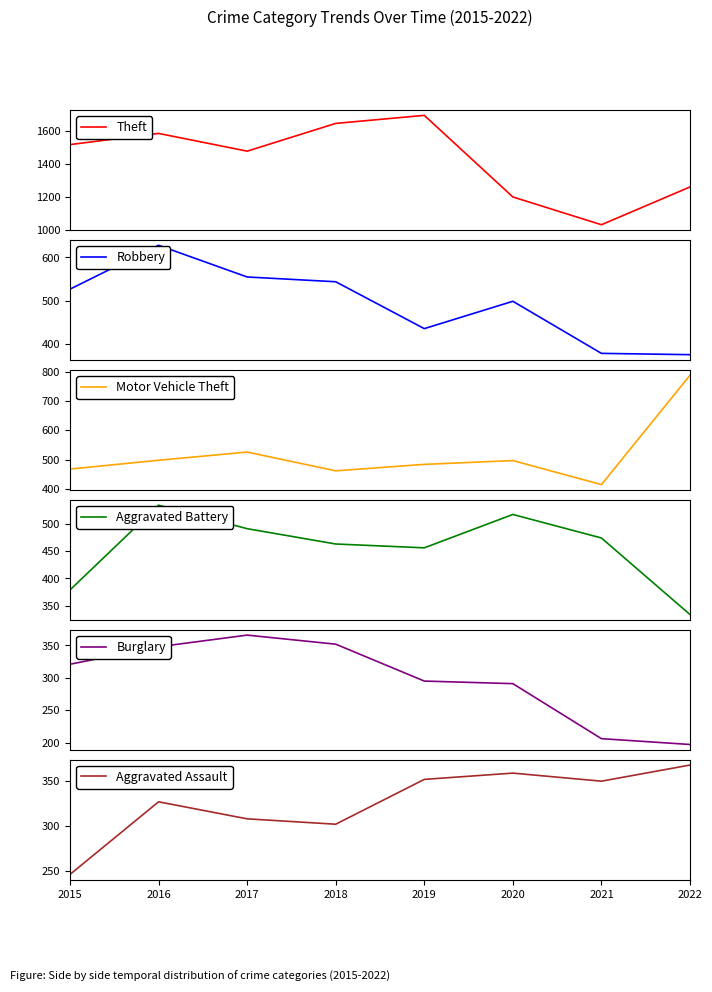

Rank the series by their maximum value, from lowest to highest.

Burglary, Aggravated Assault, Aggravated Battery, Robbery, Motor Vehicle Theft, Theft